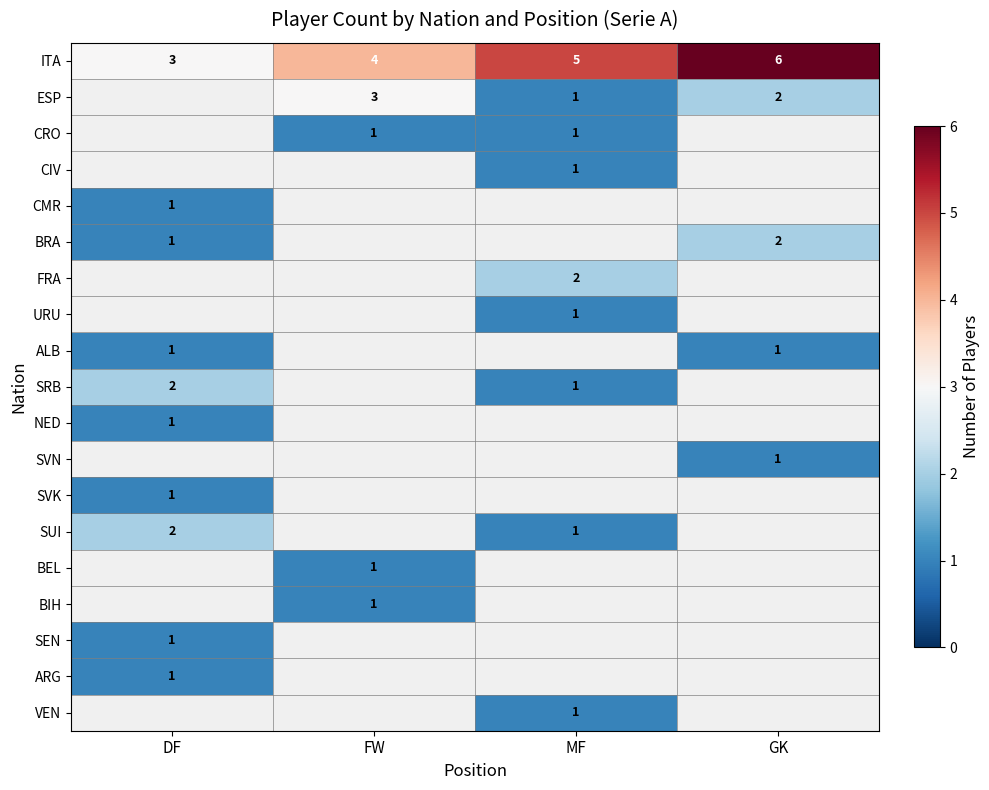

The value of ESP at GK is 2. True or false?

True